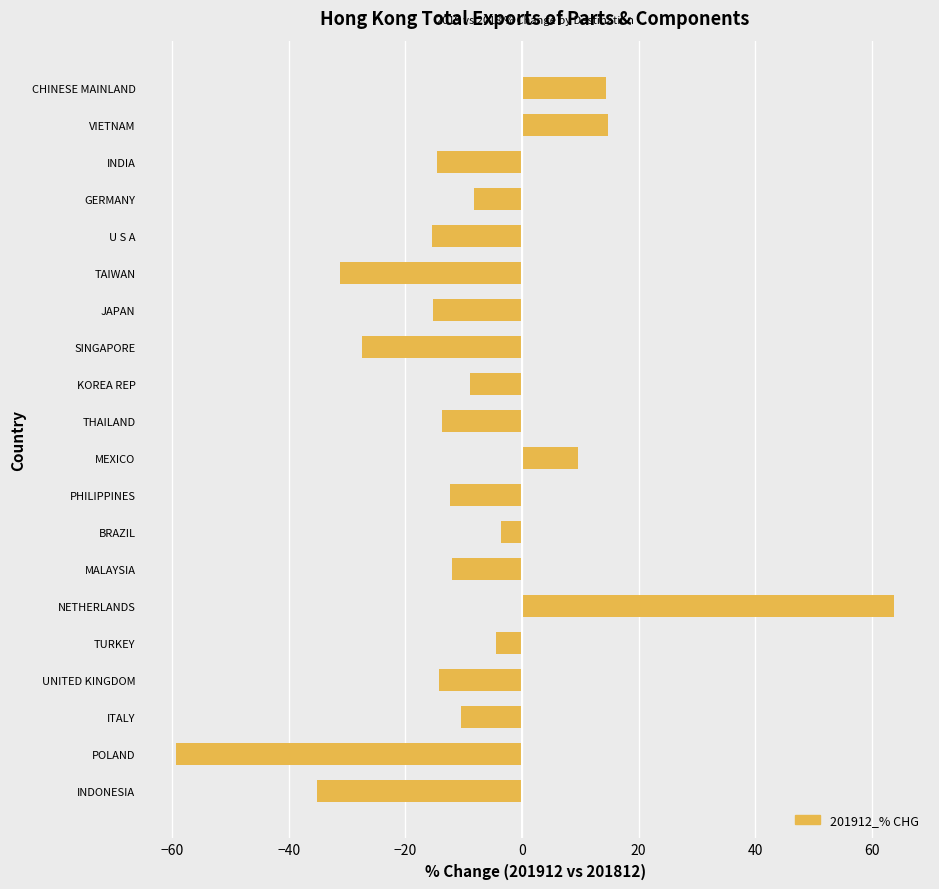

Read the value at BRAZIL.

-3.6